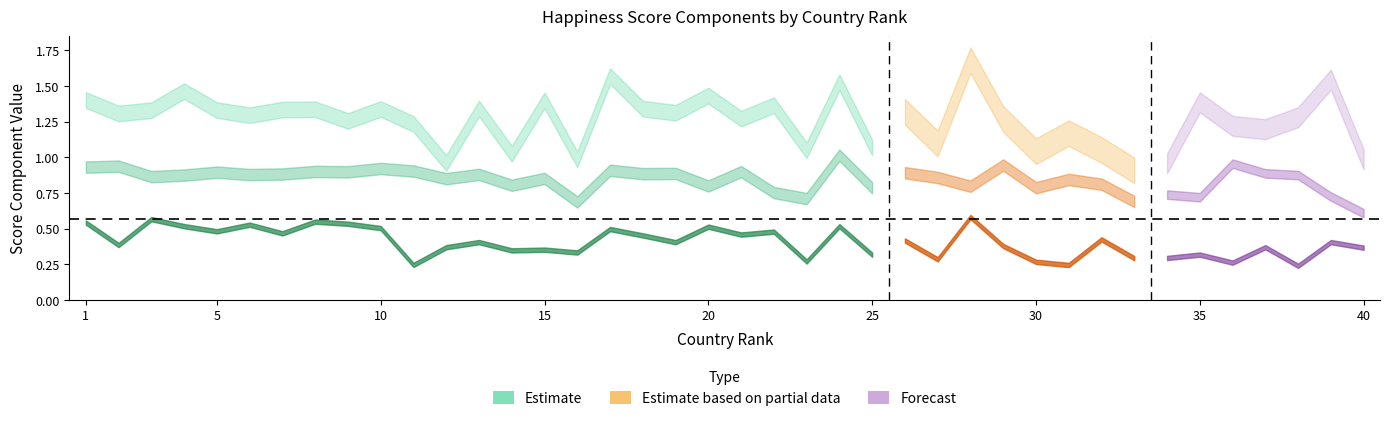

Rank the categories by health_life_expectancy value from lowest to highest.

40, 33, 16, 35, 23, 39, 34, 22, 30, 25, 28, 20, 32, 14, 31, 27, 12, 15, 3, 38, 4, 37, 6, 13, 26, 7, 18, 19, 5, 9, 21, 8, 11, 17, 10, 1, 29, 2, 36, 24